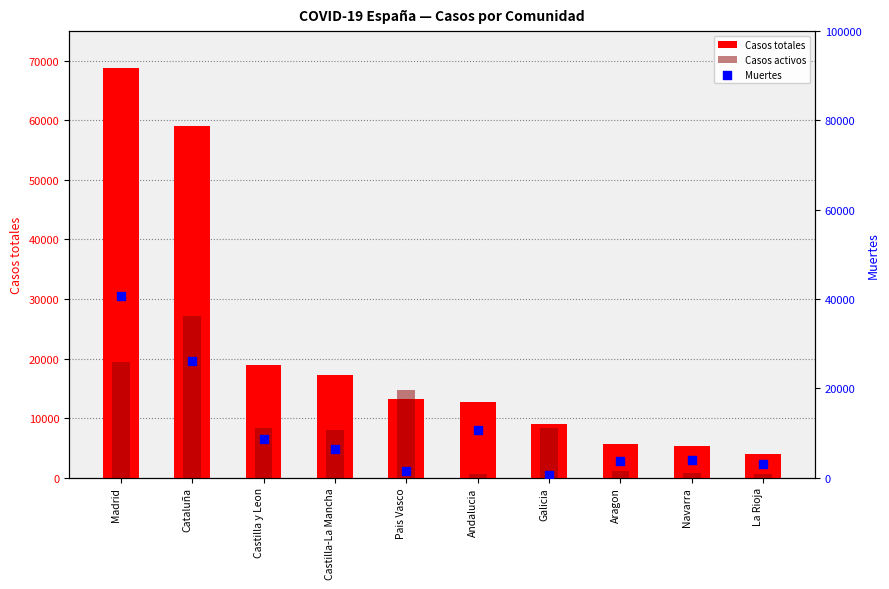

Which series reaches the minimum Y coordinate?

Casos activos